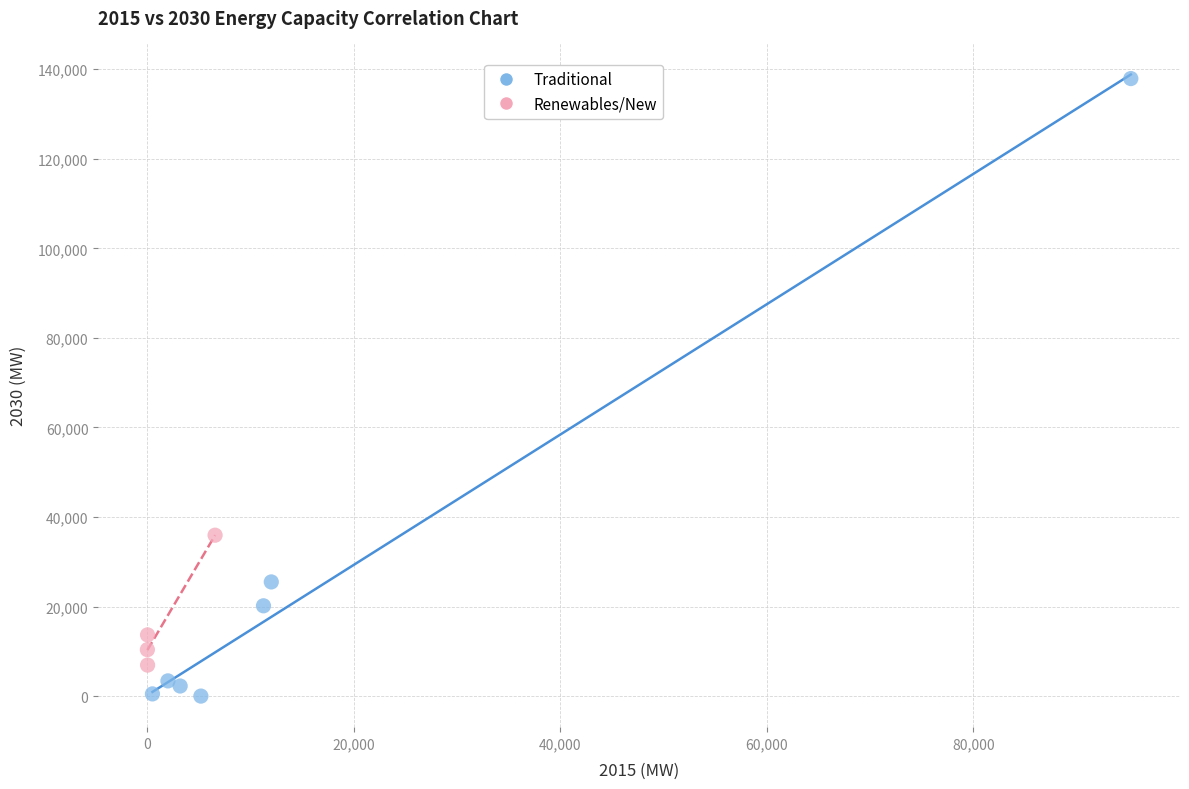

What are all the series names shown in the legend?

Traditional, Renewables/New